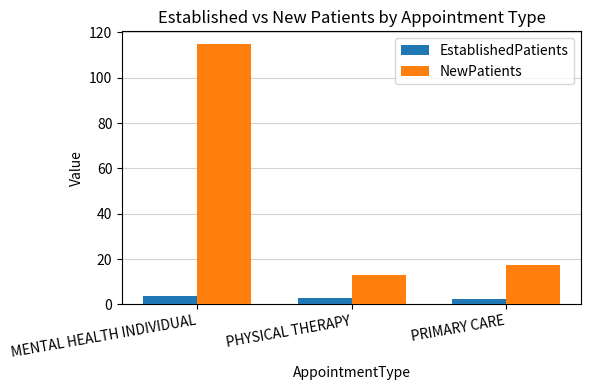

How many data points does each series have?

3